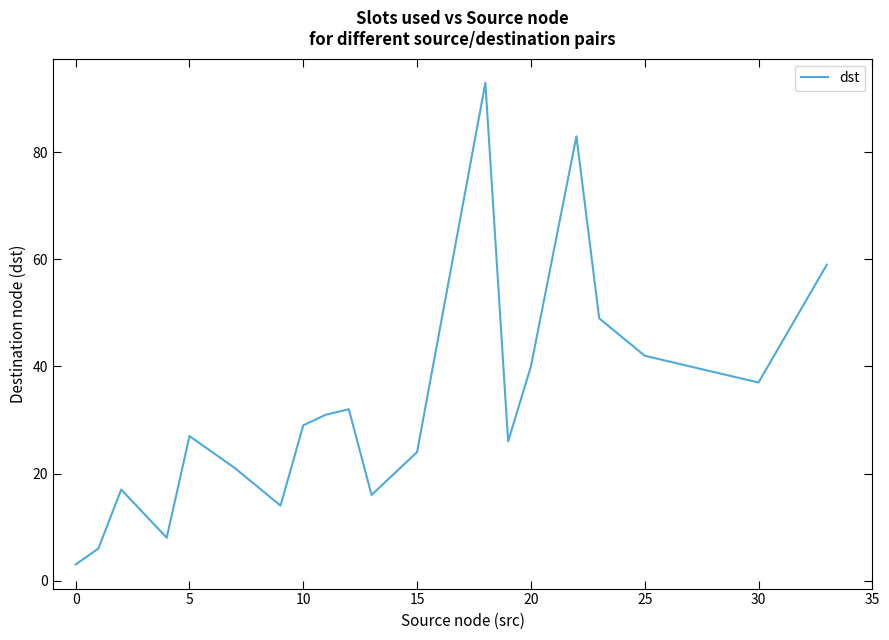

What is the maximum value shown in the chart?

93